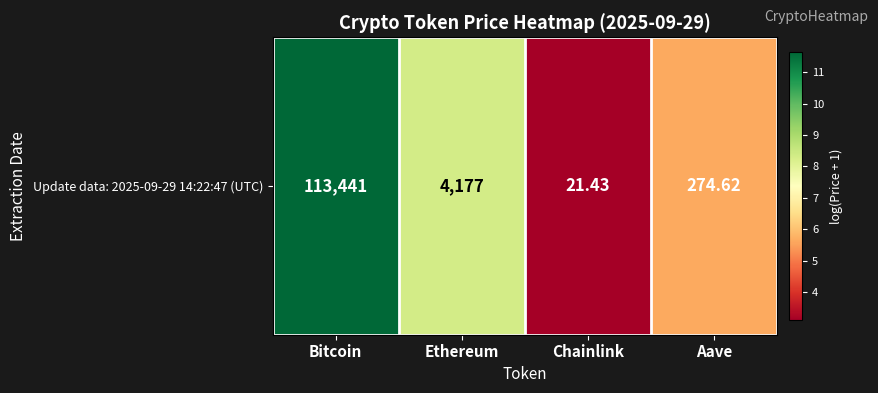

The chart shows a value of 3.2 at Aave. True or false?

False